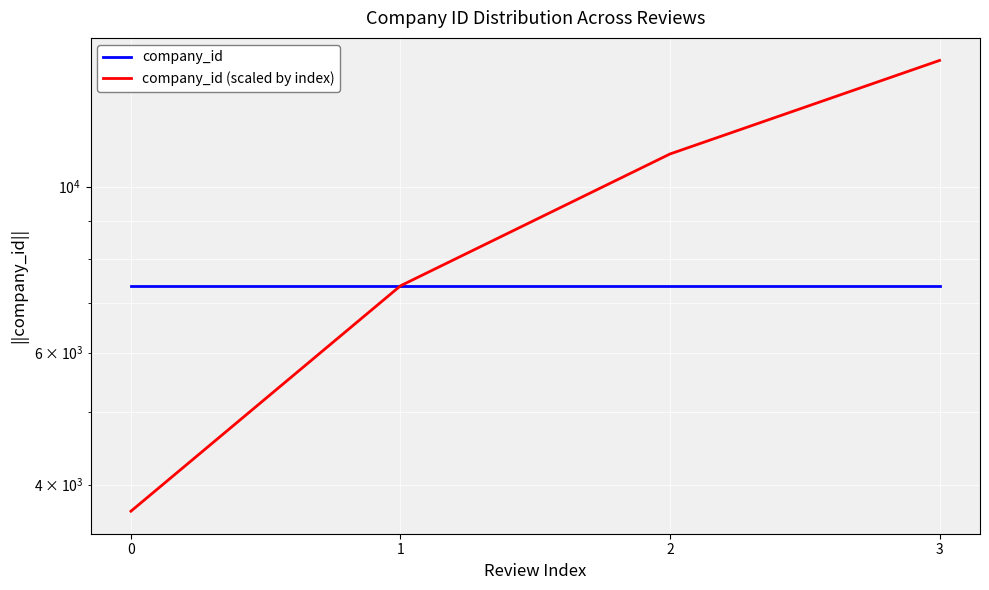

Which series has the widest spread of values?

company_id (scaled by index)